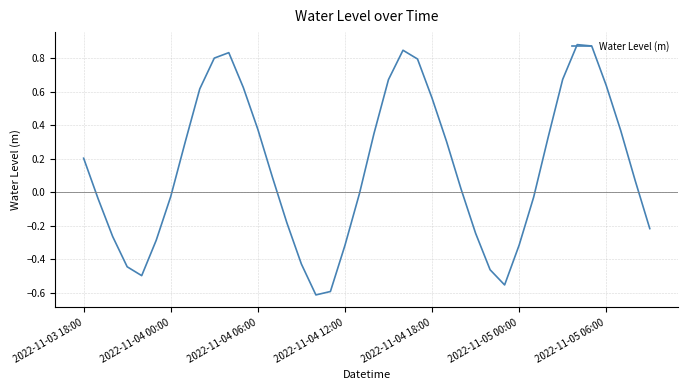

List the labels in order of value, smallest first.

16, 17, 29, 2022-11-04 18:00, 28, 2022-11-04 12:00, 15, 18, 30, 2022-11-05 00:00, 2022-11-04 06:00, 27, 39, 14, 2022-11-04 00:00, 31, 2022-11-05 06:00, 19, 26, 38, 13, 2022-11-03 18:00, 7, 25, 32, 20, 37, 12, 24, 8, 11, 36, 21, 33, 23, 9, 10, 22, 35, 34